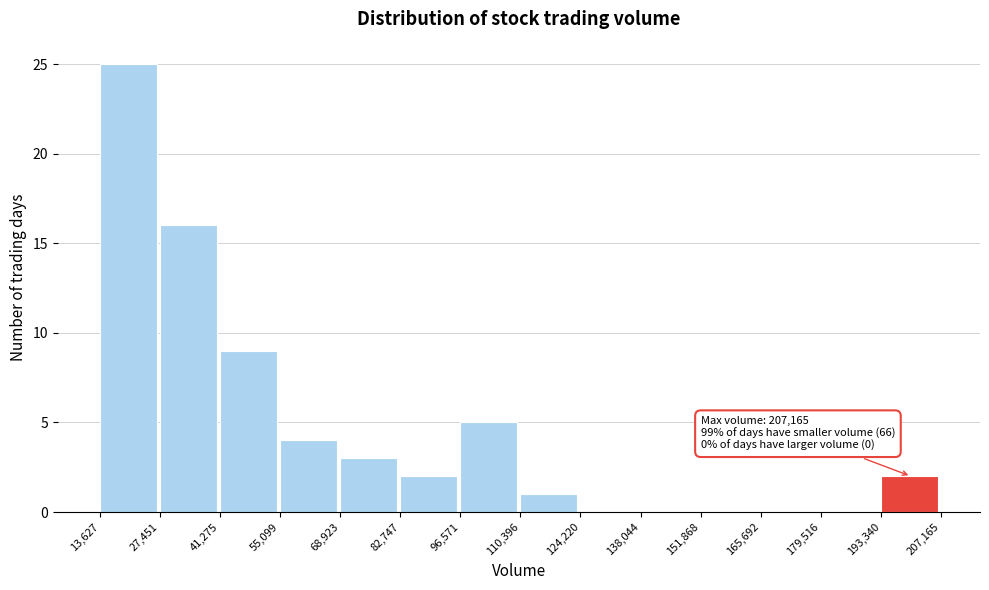

Over which range of the x-axis is the bar tallest?

13,627 to 27,451